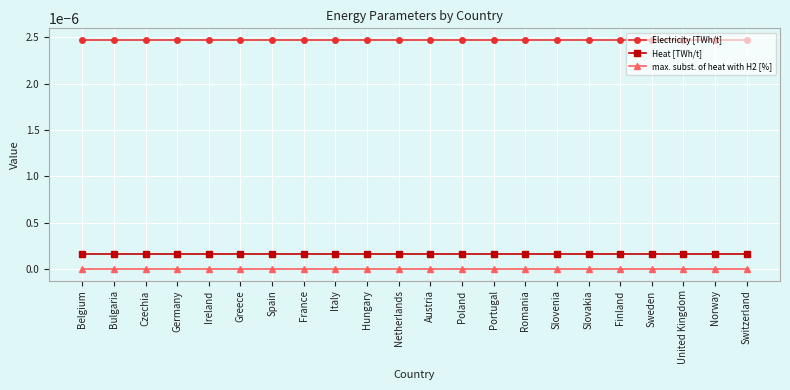

Which series has the largest total across all categories?

Electricity [TWh/t]